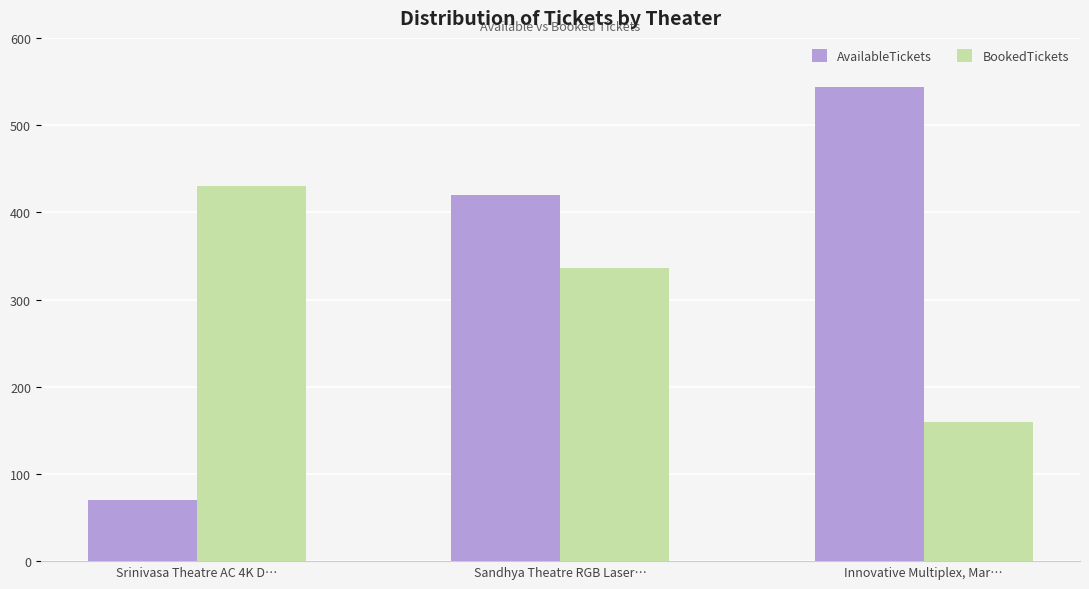

Rank the series by their maximum value, from lowest to highest.

BookedTickets, AvailableTickets